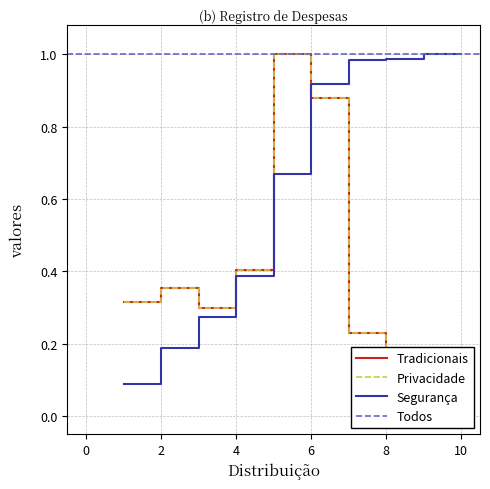

The Segurança series shows 0.0 at 2. True or false?

False